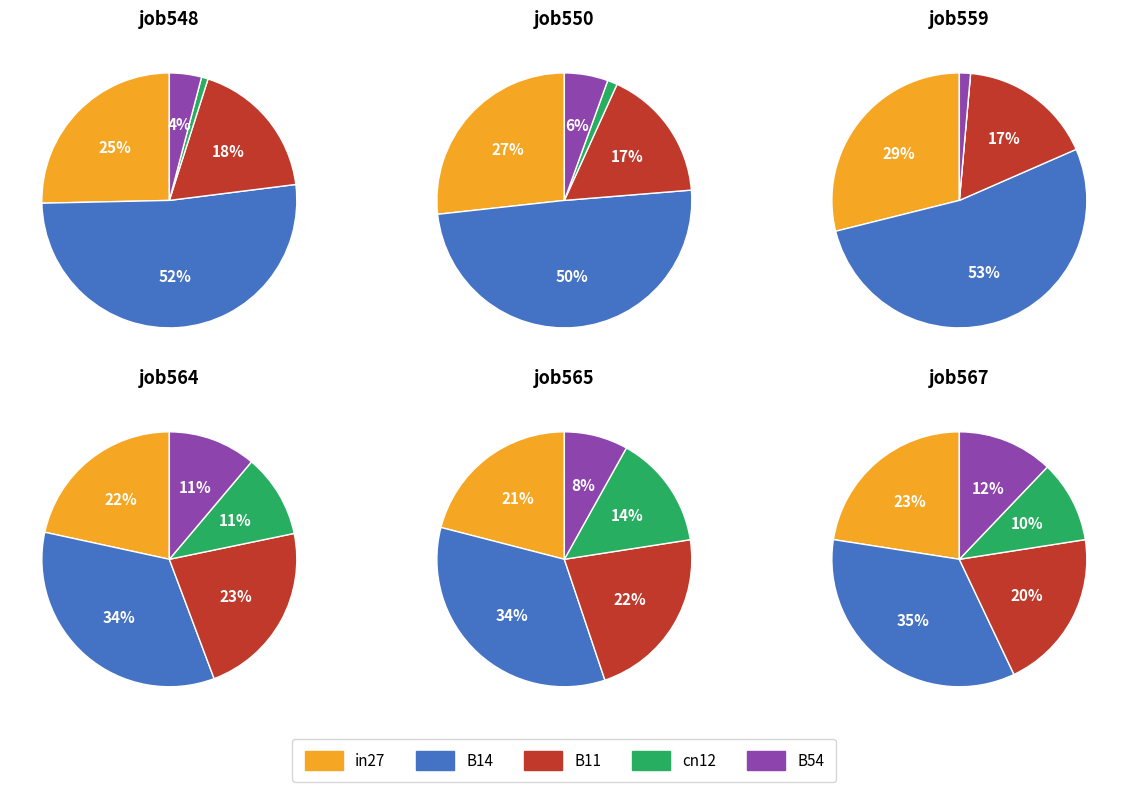

What is the largest slice in the pie chart?

B14